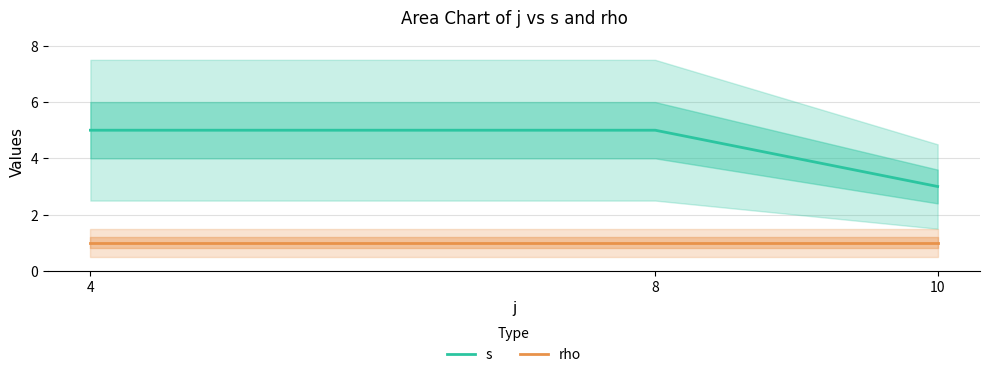

What are all the series names shown in the legend?

s, rho